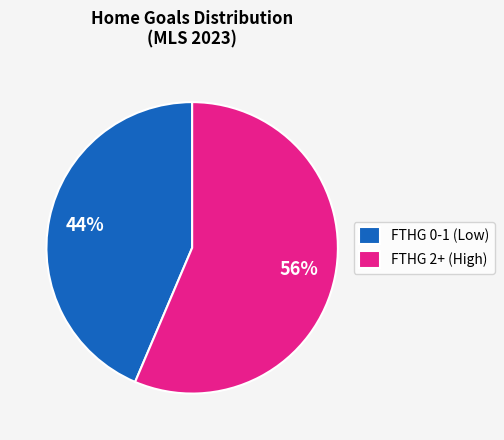

Approximately how many times larger is the value at FTHG 0-1 (Low) compared to FTHG 2+ (High)?

0.8